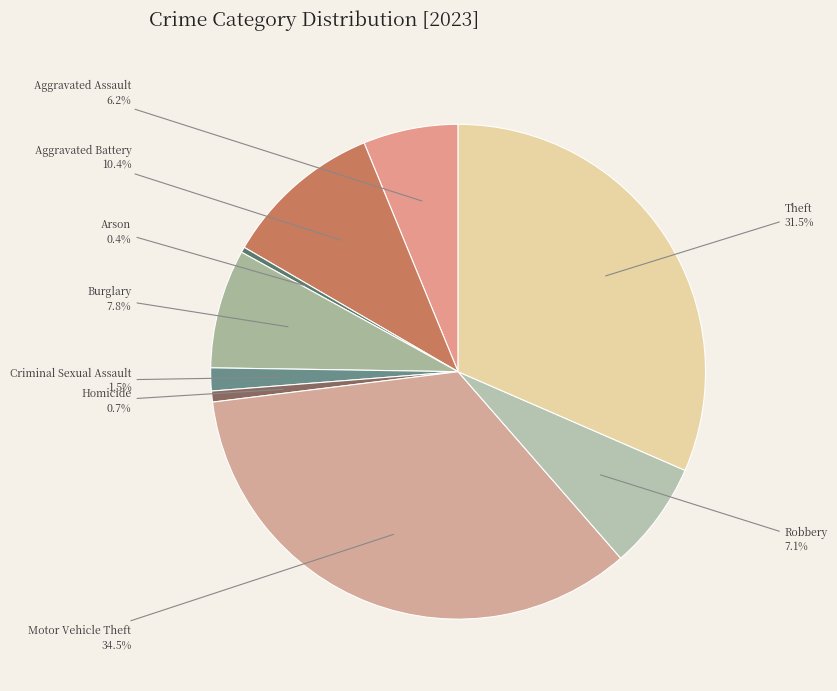

To the nearest percent, what is the difference between the Homicide and Aggravated Assault slice percentages?

5%